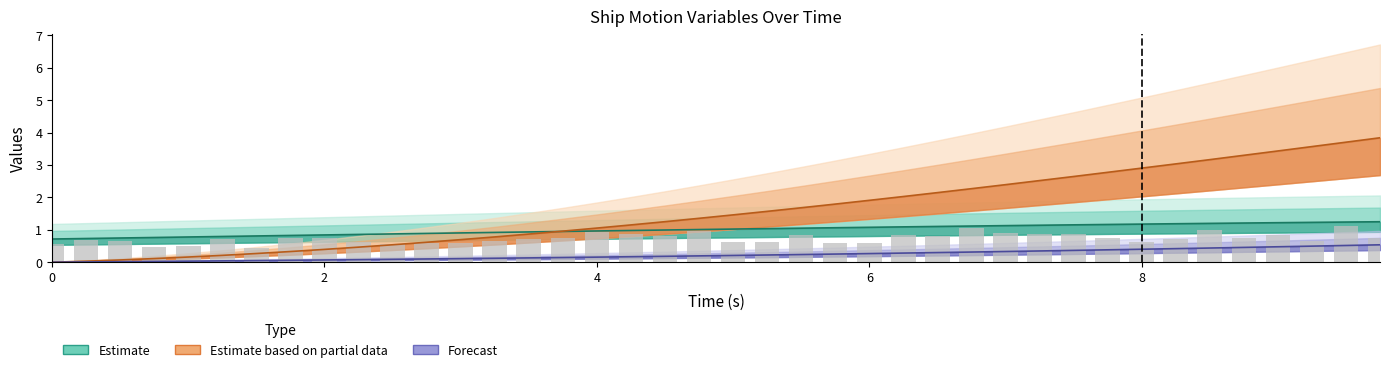

At how many categories does at least one series exceed 0?

40